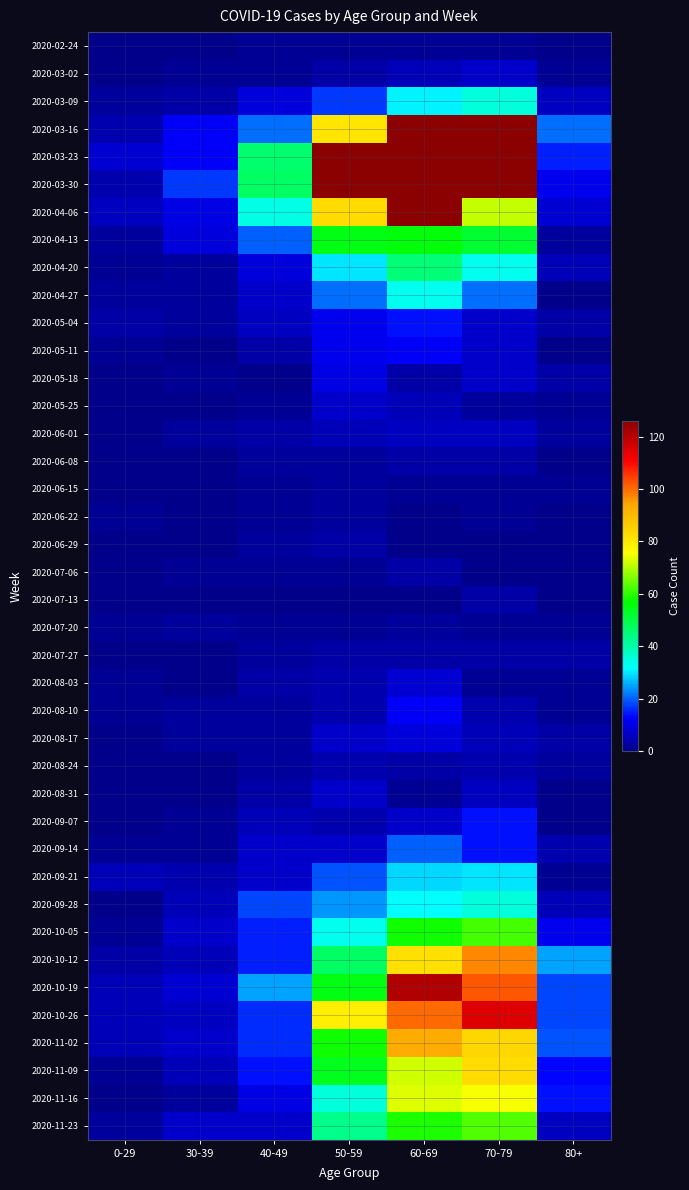

List the series in order of their peak value, highest first.

2020-03-23, 2020-03-30, 2020-03-16, 2020-04-06, 2020-10-19, 2020-10-26, 2020-10-12, 2020-11-02, 2020-11-09, 2020-11-16, 2020-11-23, 2020-10-05, 2020-04-13, 2020-04-20, 2020-03-09, 2020-09-28, 2020-04-27, 2020-09-21, 2020-09-14, 2020-05-04, 2020-09-07, 2020-05-11, 2020-08-10, 2020-05-18, 2020-08-17, 2020-08-03, 2020-03-02, 2020-05-25, 2020-08-31, 2020-06-01, 2020-08-24, 2020-06-08, 2020-06-29, 2020-07-06, 2020-07-13, 2020-07-27, 2020-06-15, 2020-06-22, 2020-07-20, 2020-02-24